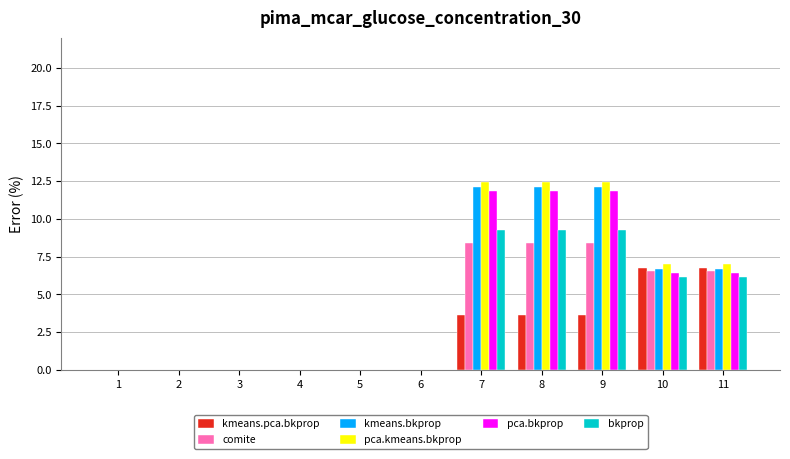

Read the kmeans.bkprop value at 10.

6.7